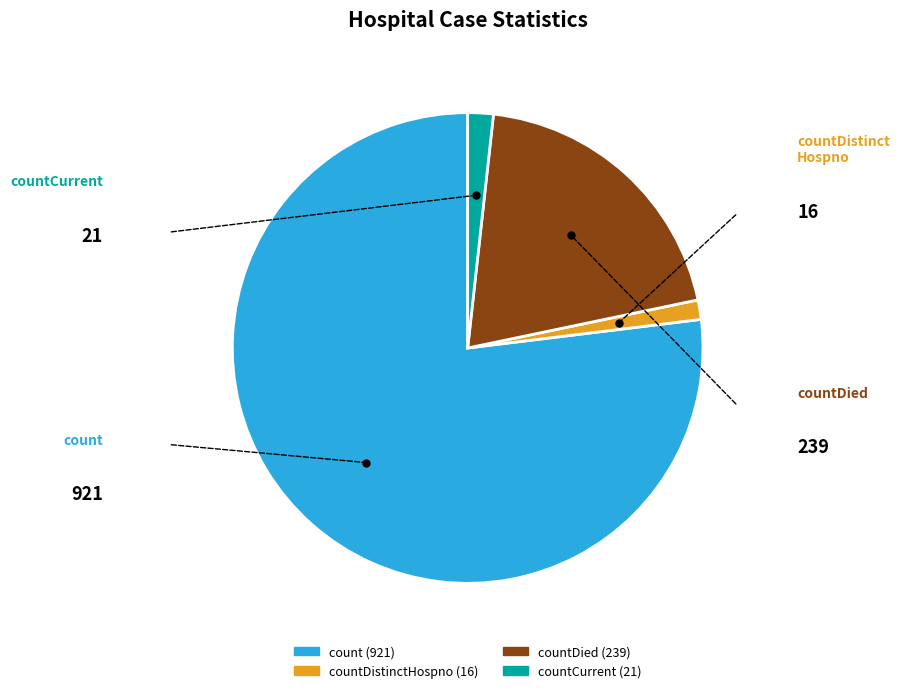

Does any single category account for the majority?

Yes